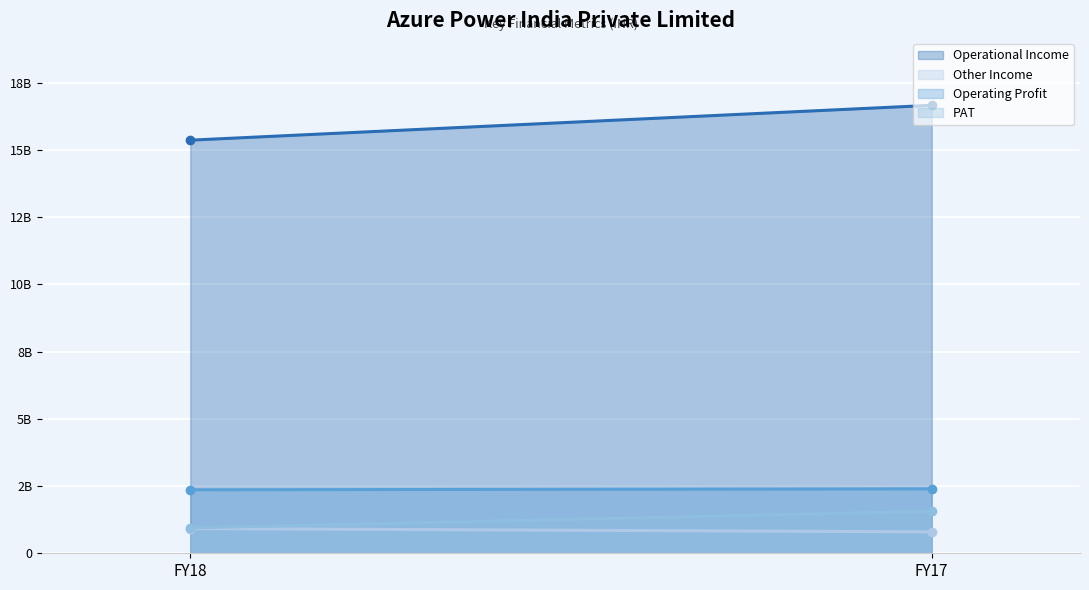

Is the value of PAT at FY18 greater than the value of Operating Profit at FY17?

No